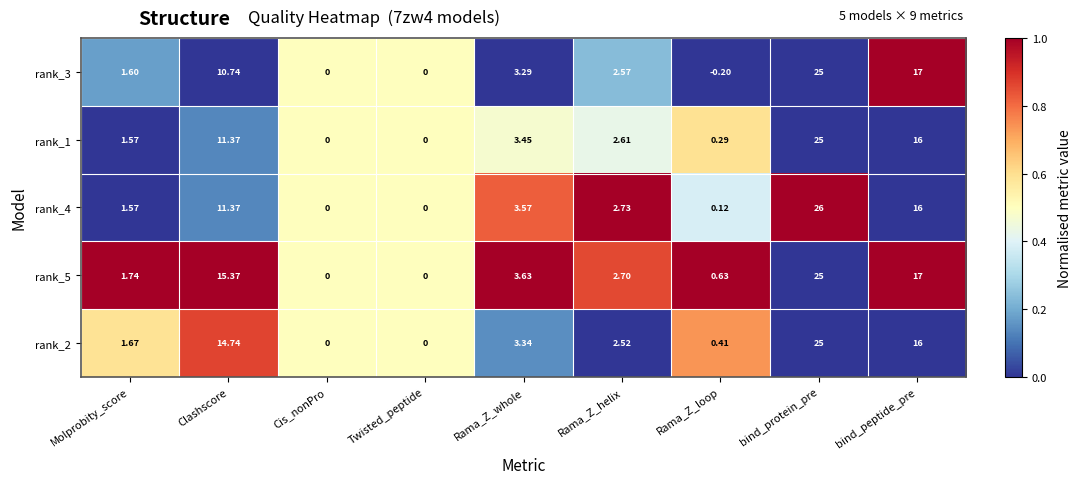

Is the value of rank_5 at Clashscore greater than the value of rank_4 at bind_peptide_pre?

No